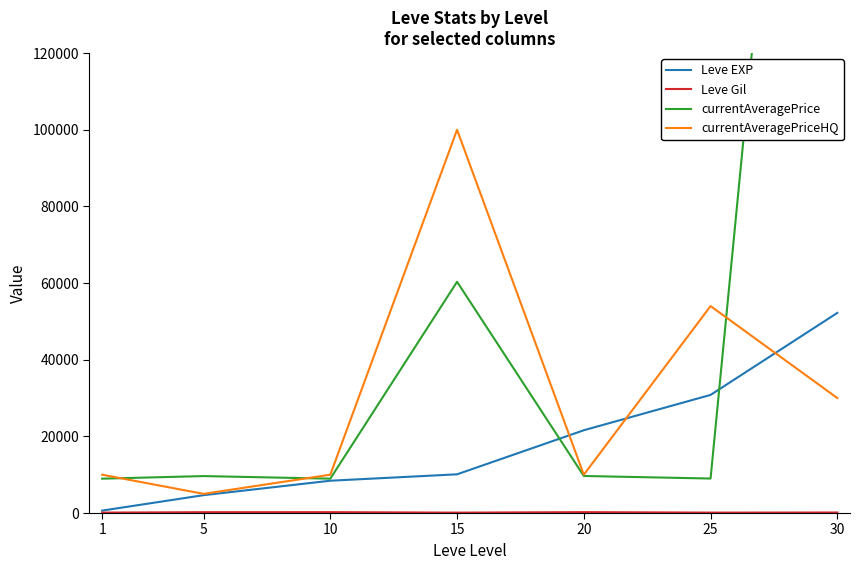

What is the approximate value of currentAveragePriceHQ at 20?

10000